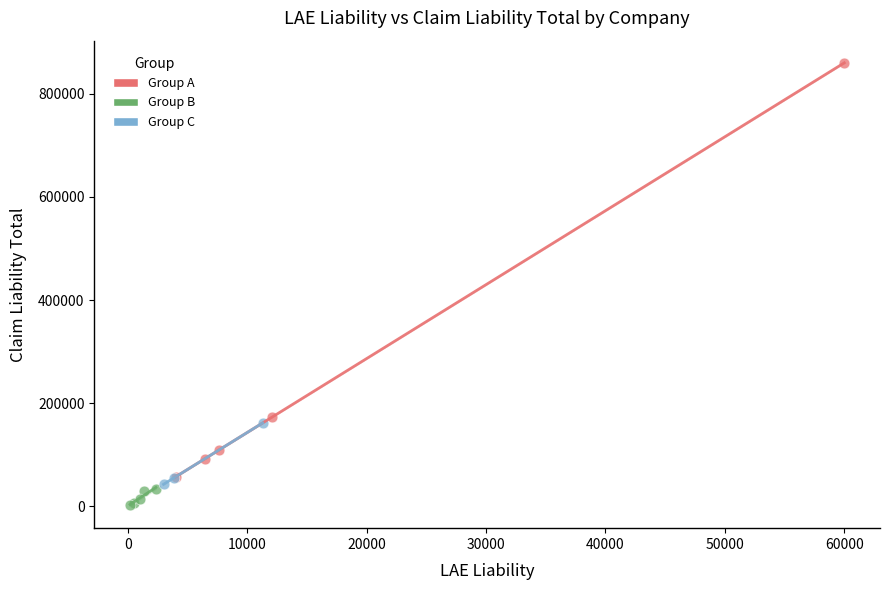

What are all the series names shown in the legend?

Group A, Group B, Group C